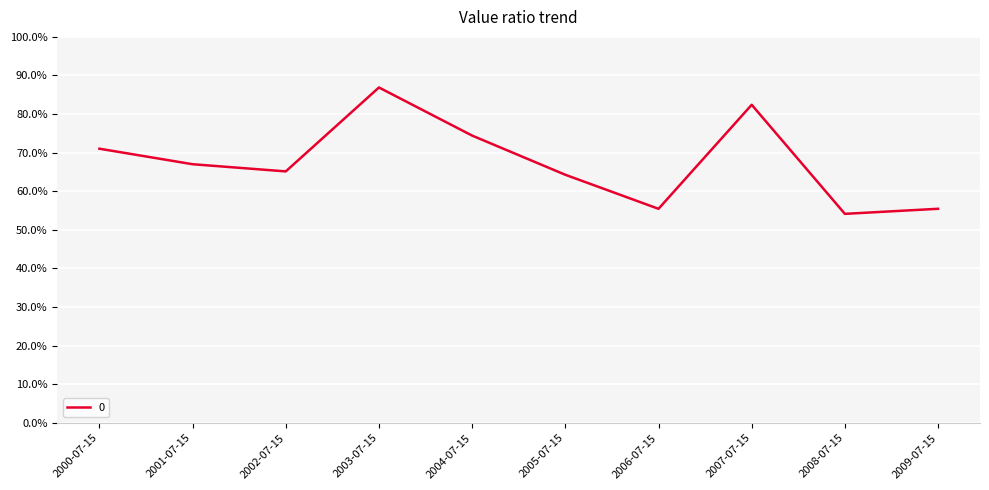

Reading left to right, list all the values displayed in this chart.

2000-07-15=71.0	2001-07-15=67.0	2002-07-15=65.2	2003-07-15=86.9	2004-07-15=74.4	2005-07-15=64.3	2006-07-15=55.5	2007-07-15=82.4	2008-07-15=54.2	2009-07-15=55.5